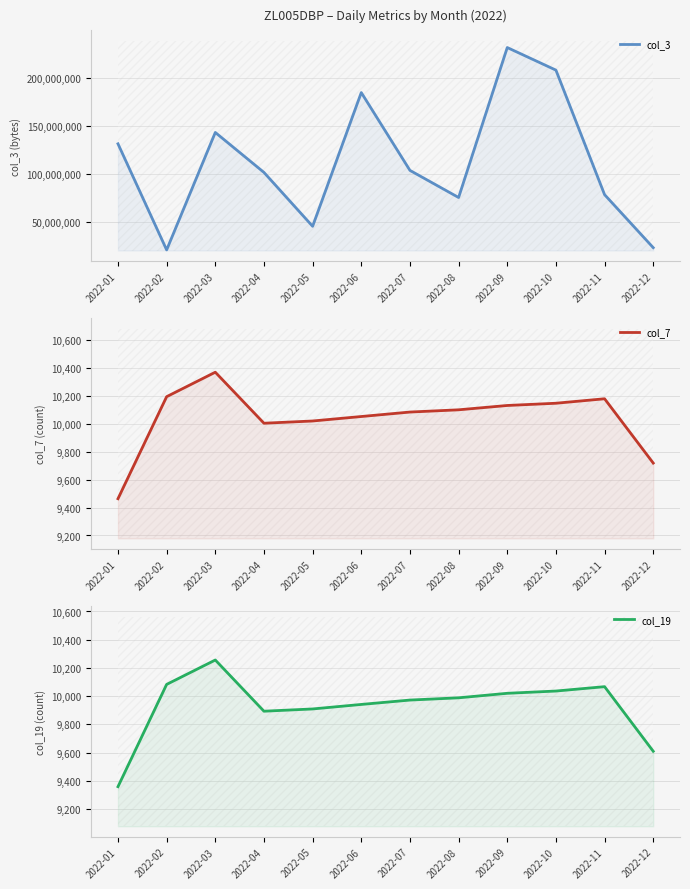

What is the value of the col_19 point at the 10th from the left?

10036